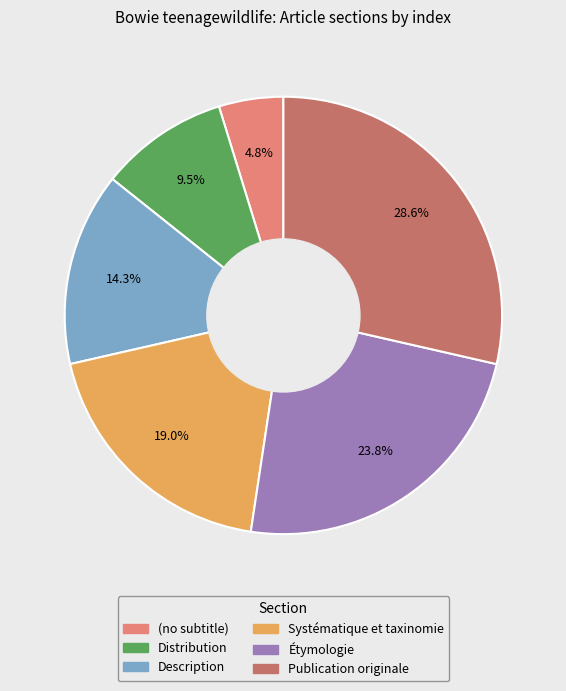

What is the smallest slice in the pie chart?

(no subtitle)